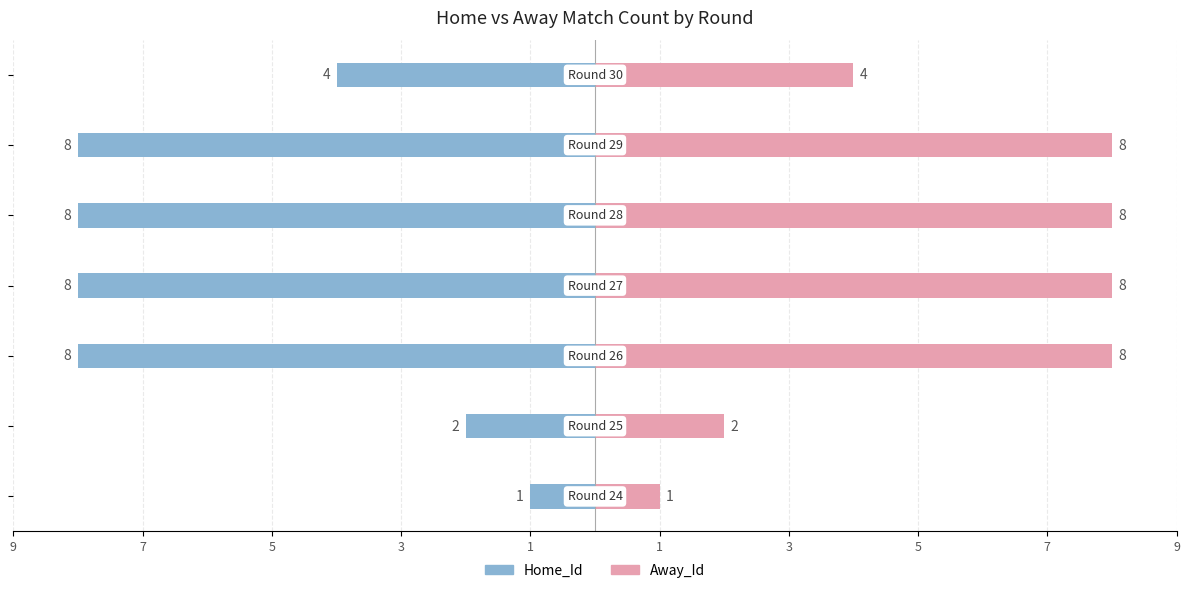

At how many categories does at least one series exceed -7?

7